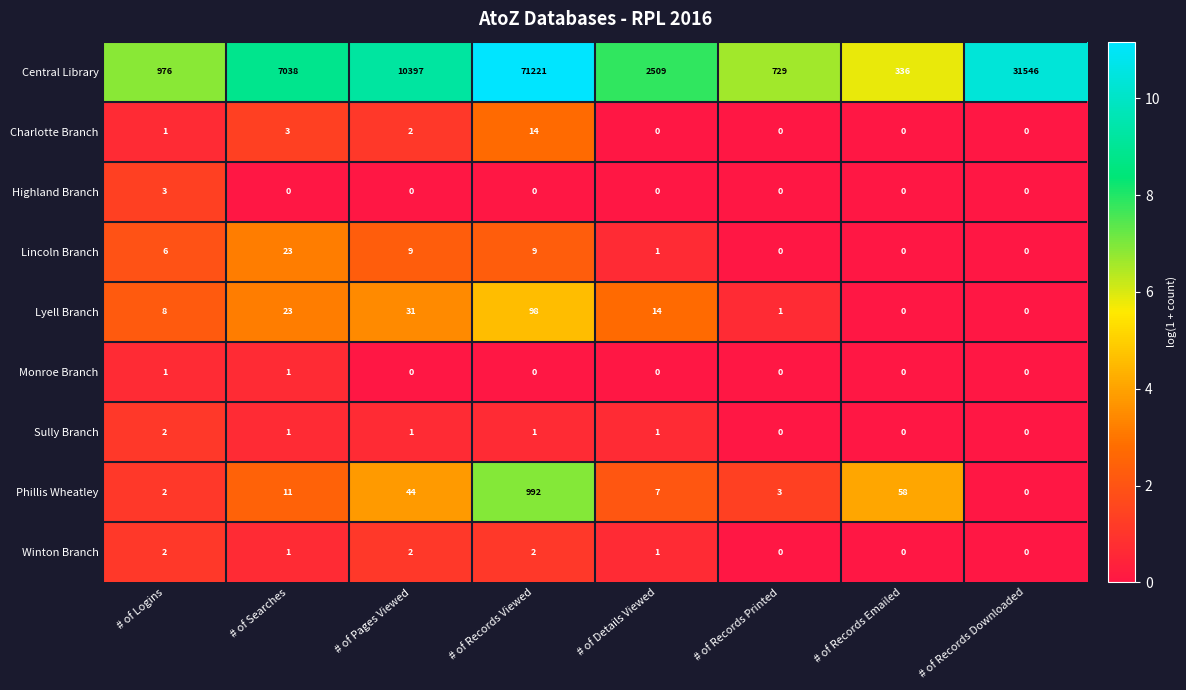

The Winton Branch series shows 2 at # of Details Viewed. True or false?

False